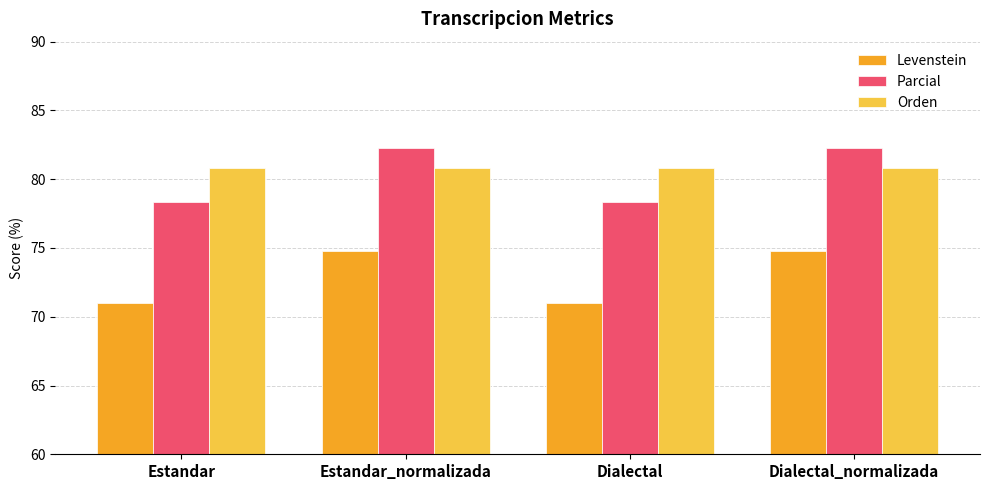

Rank the series by their maximum value, from highest to lowest.

Parcial, Orden, Levenstein